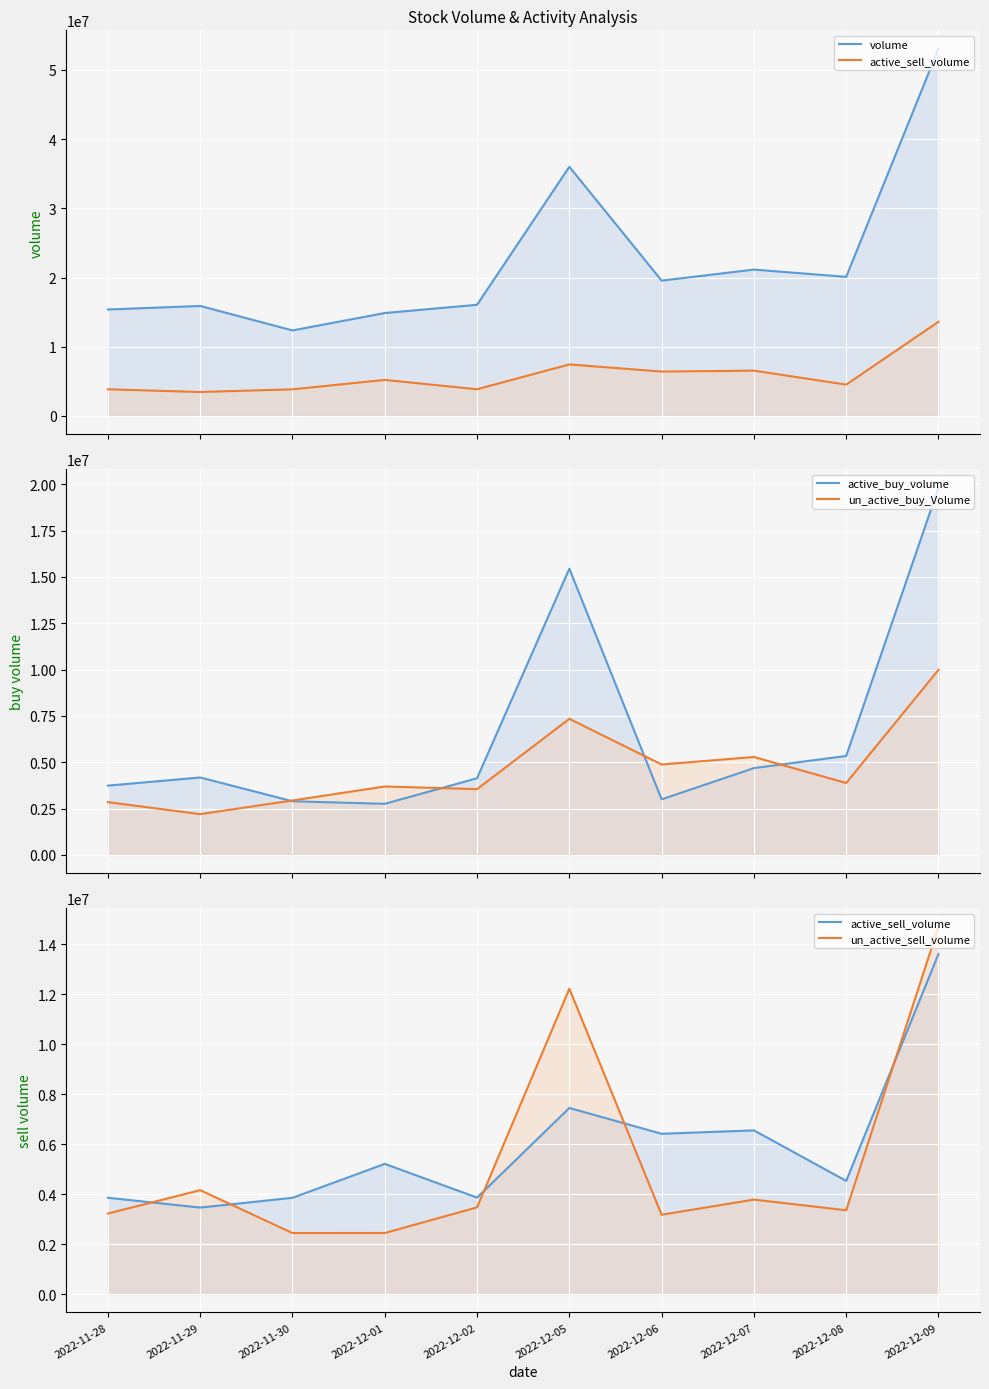

What position from the left is 2022-11-30?

3